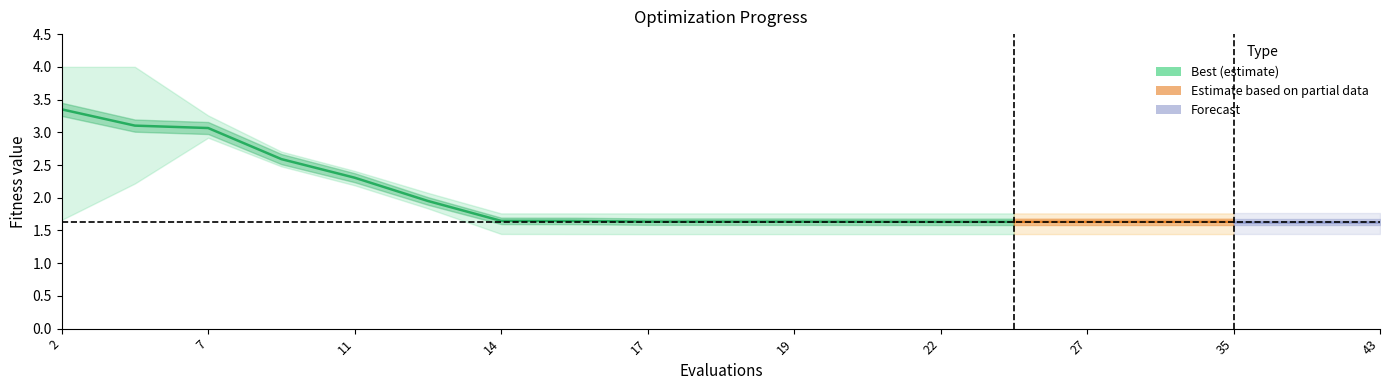

How many data points does each series have?

19